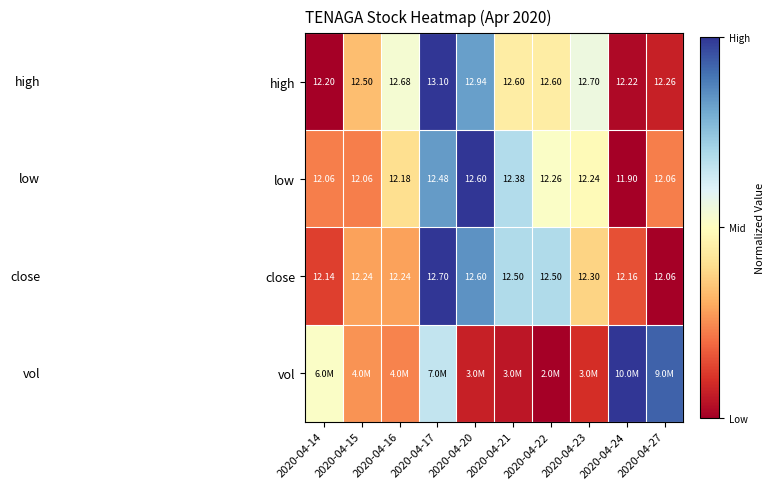

The low series shows 0.3 at 2020-04-24. True or false?

False